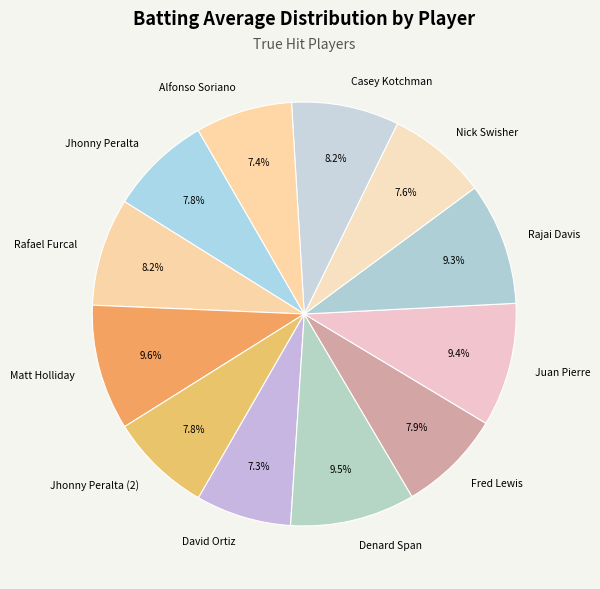

How many slices are in this pie chart?

12